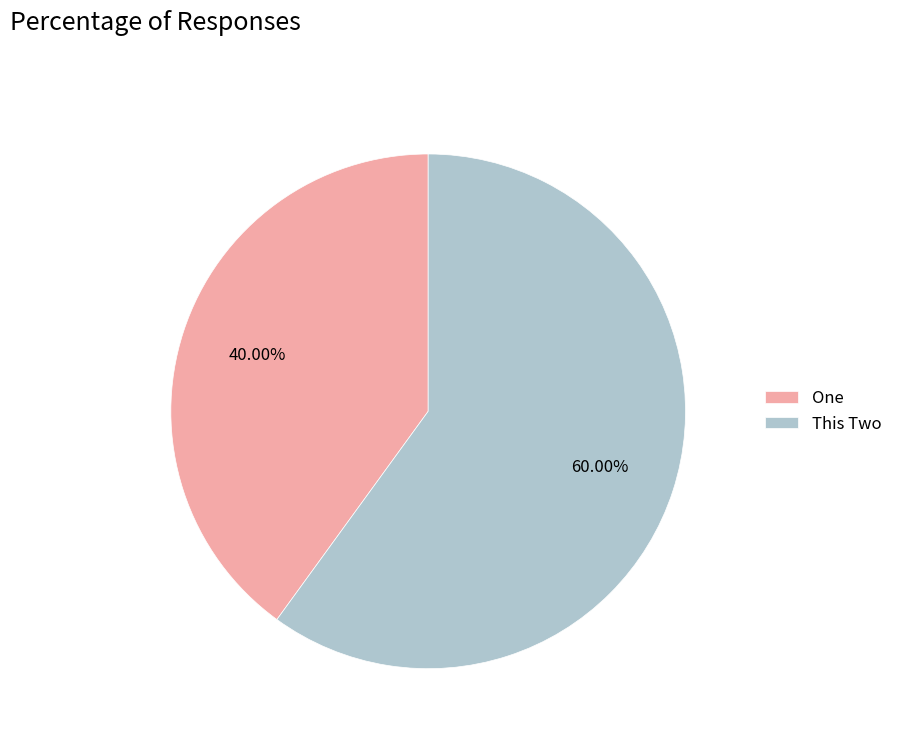

What is the majority slice?

This Two